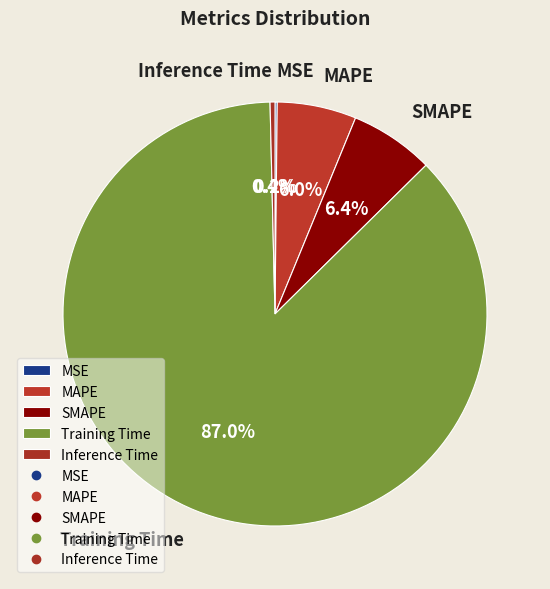

What percentage is NOT represented by Inference Time?

99.6%